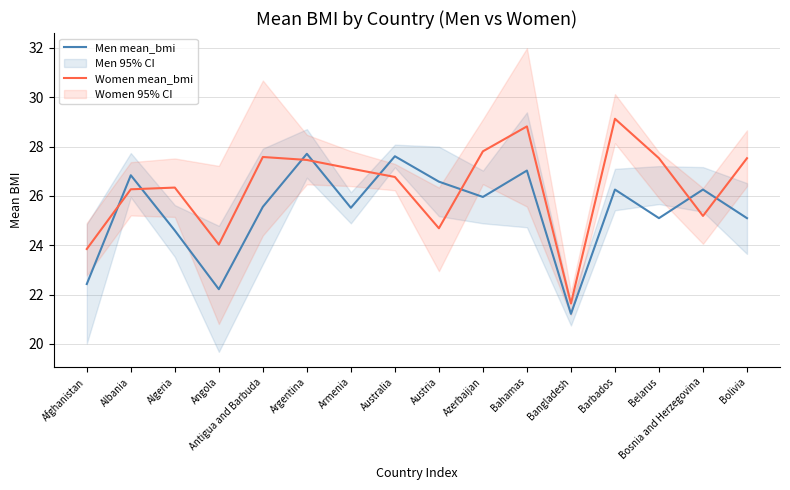

Does the chart display data point markers on the line(s)?

No